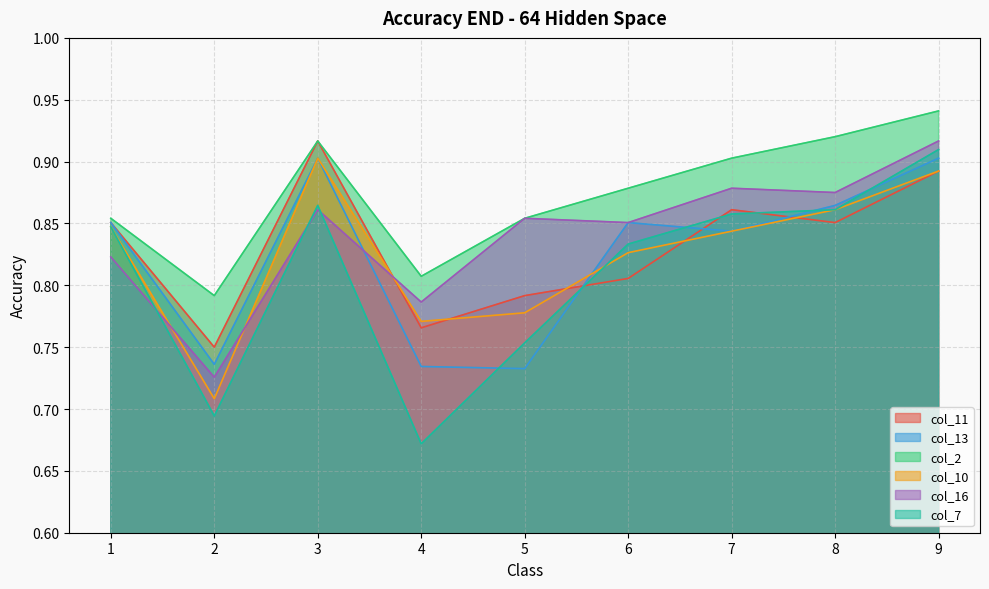

Reading right to left, transcribe all the data shown in this chart.

col_11: 0.9	0.9	0.9	0.8	0.8	0.8	0.9	0.8	0.9
col_13: 0.9	0.9	0.8	0.9	0.7	0.7	0.9	0.7	0.9
col_2: 0.9	0.9	0.9	0.9	0.9	0.8	0.9	0.8	0.9
col_10: 0.9	0.9	0.8	0.8	0.8	0.8	0.9	0.7	0.8
col_16: 0.9	0.9	0.9	0.9	0.9	0.8	0.9	0.7	0.8
col_7: 0.9	0.9	0.9	0.8	0.8	0.7	0.9	0.7	0.8